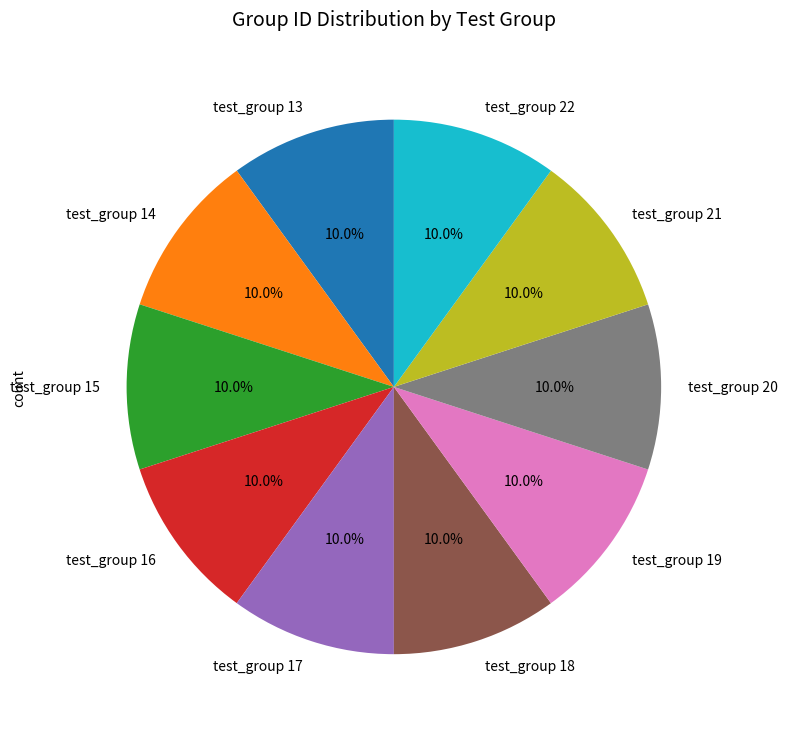

Approximately how many times larger is the value at test_group 19 compared to test_group 13?

1.0